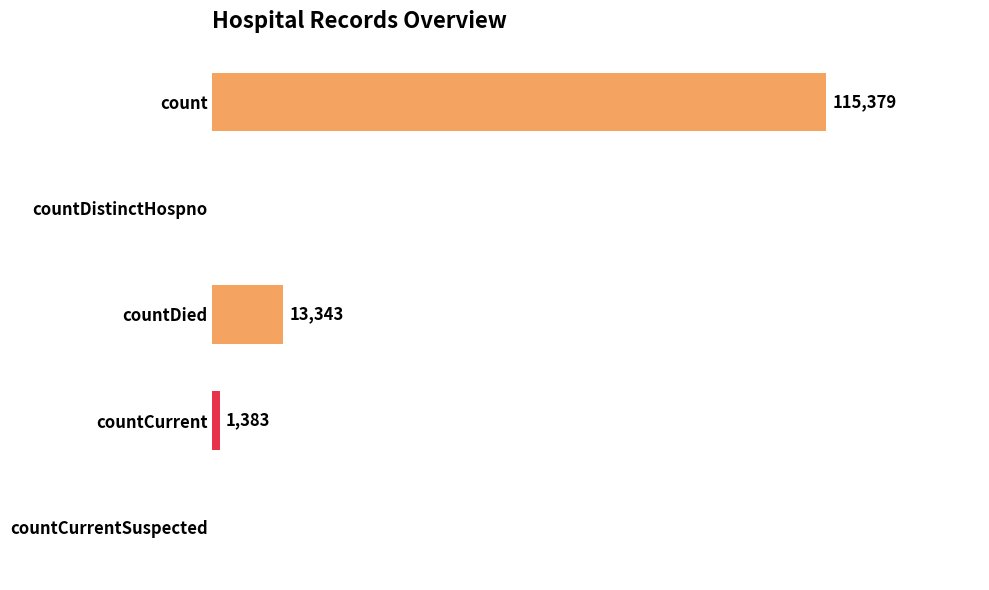

Where is the data nearest to the value 57689?

countDied